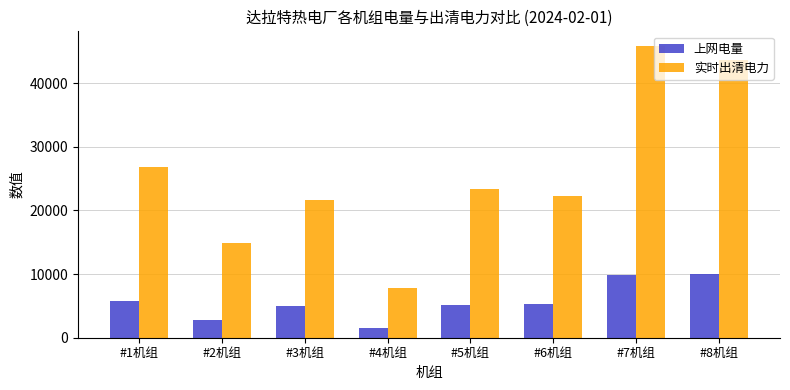

What is the label of the 5th bar from the right?

#4机组